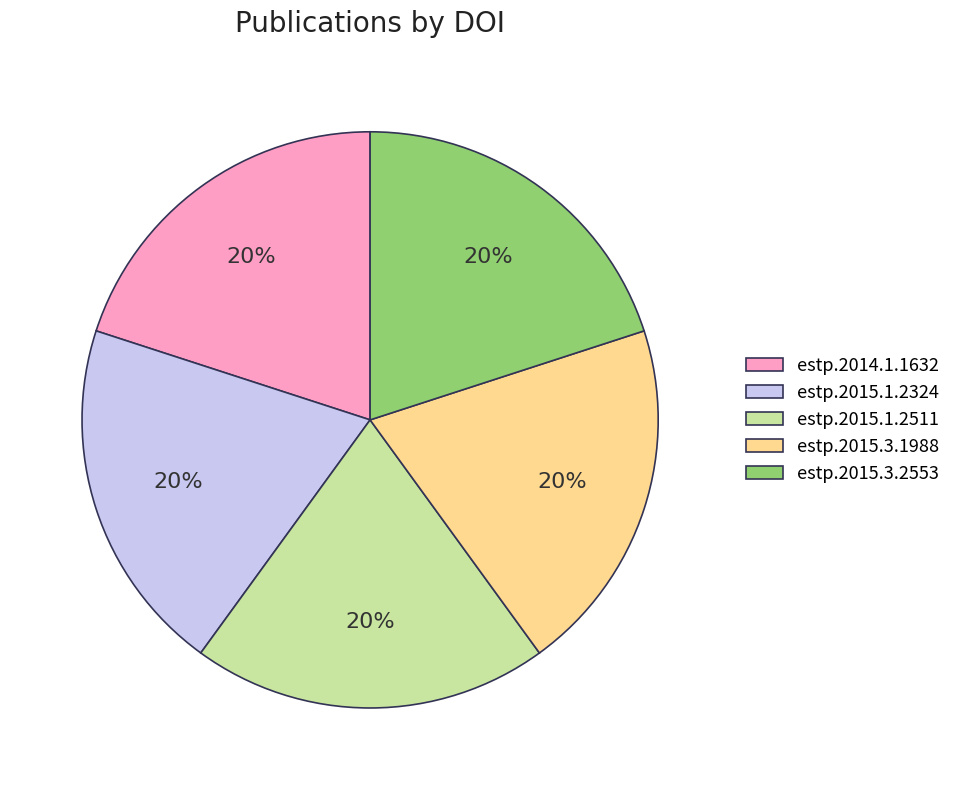

Is the sum of estp.2015.3.2553 and estp.2015.3.1988 greater than half?

No